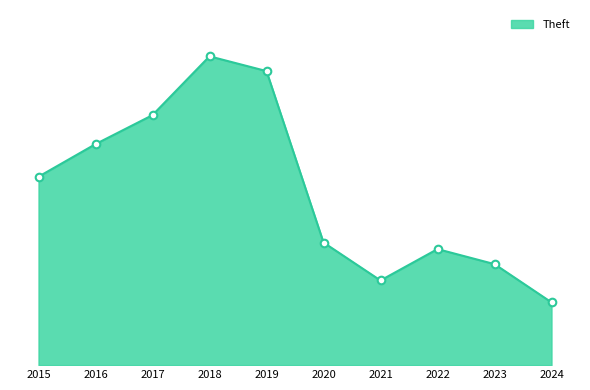

What is the ratio of the value at 2019 to the value at 2024?

4.7